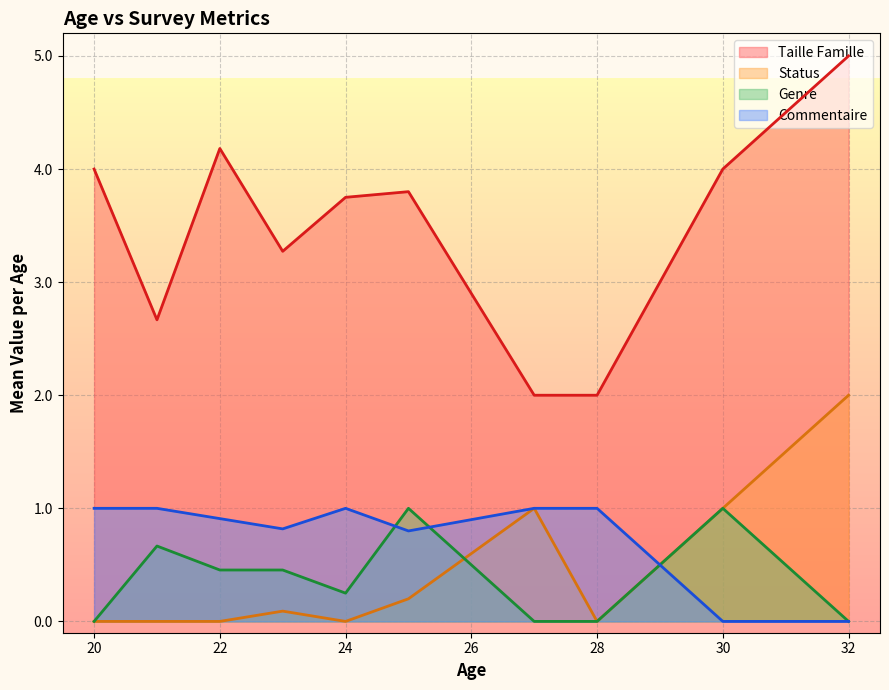

Between 24 and 33, which is larger?

33